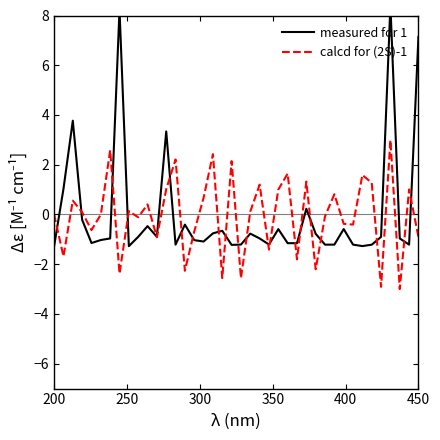

How many data points in measured for 1 are less than 0?

33